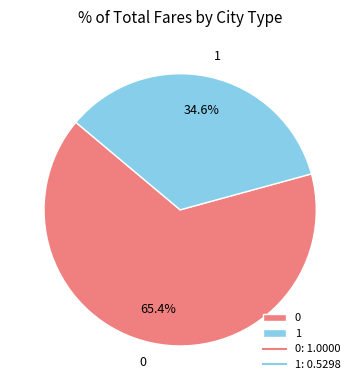

To the nearest percent, what is the combined percentage of 1 and 0?

100%